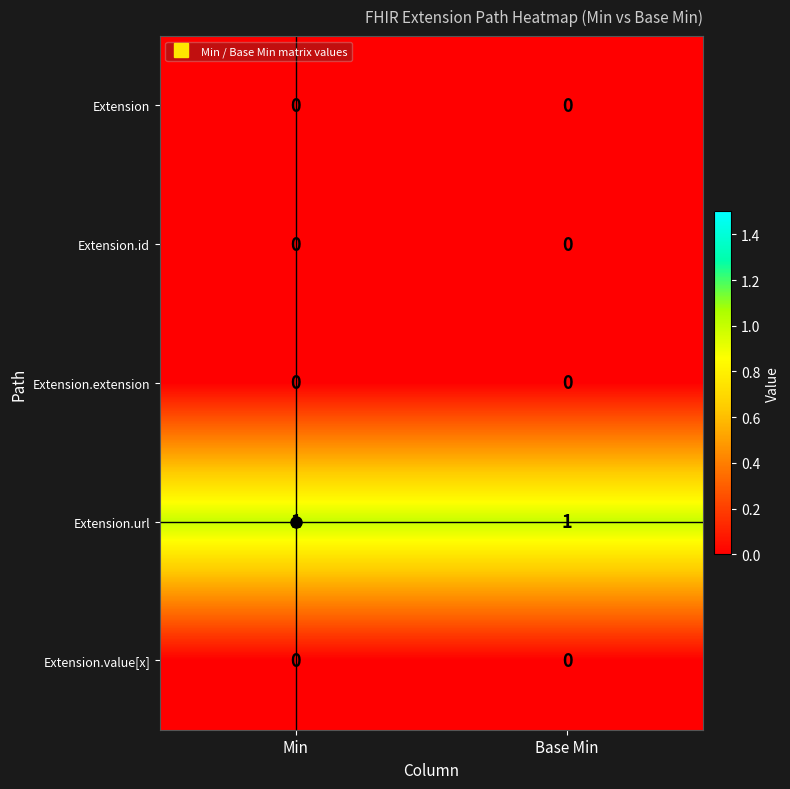

The value of Extension.value[x] at Min is 0. True or false?

True